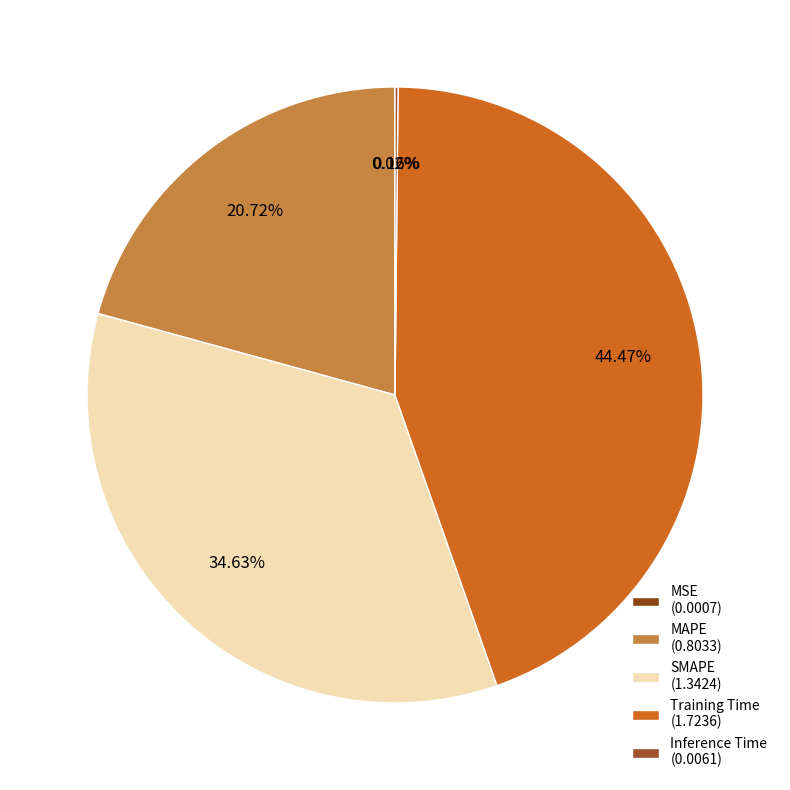

Do SMAPE and MSE together represent more than half of the pie?

No